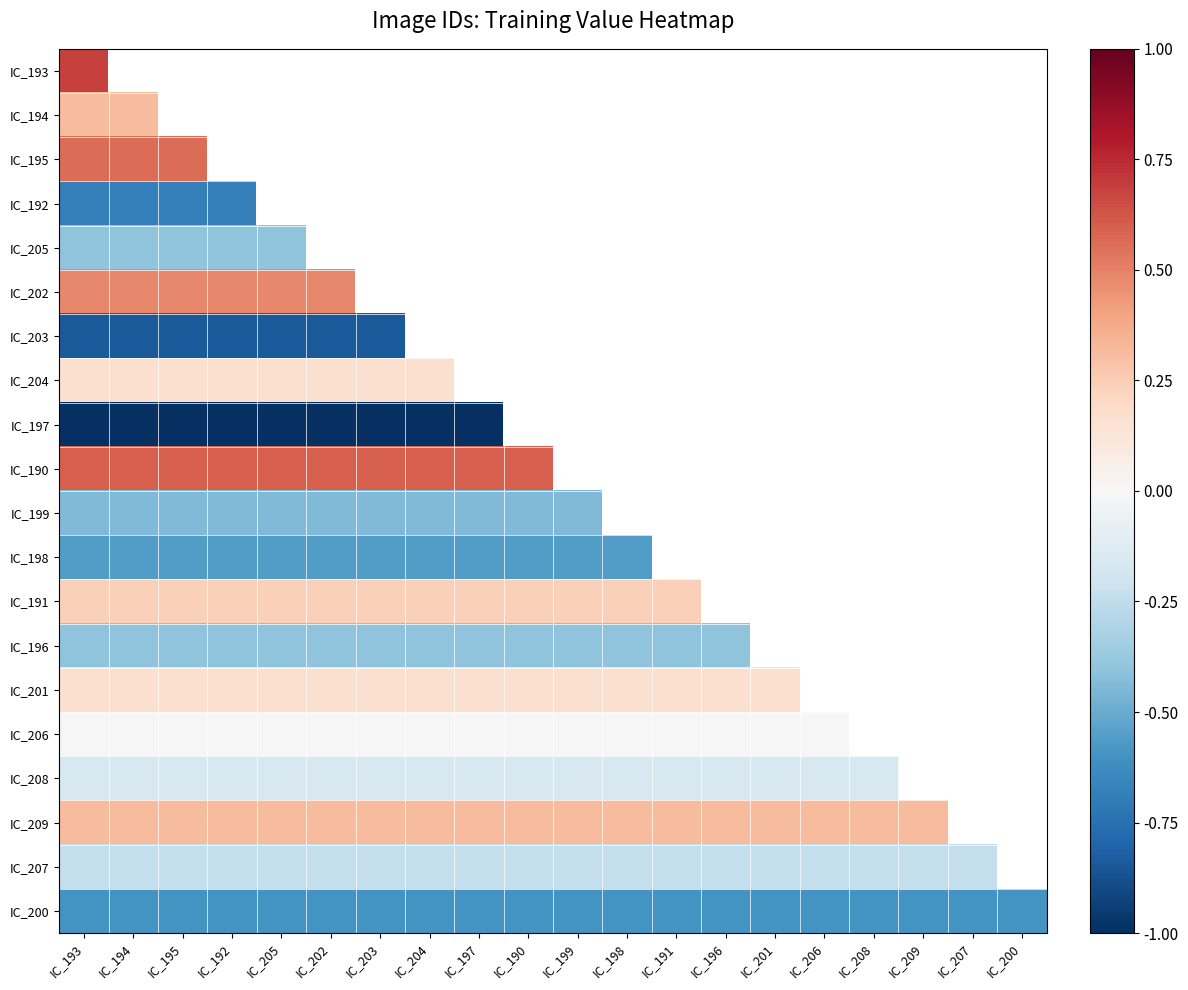

Which series has the largest range (max minus min)?

IC_193